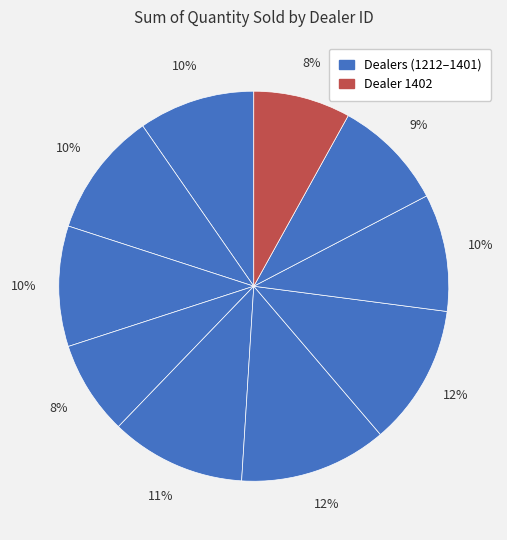

To the nearest percent, what is the difference between the largest and smallest slice percentages?

4%